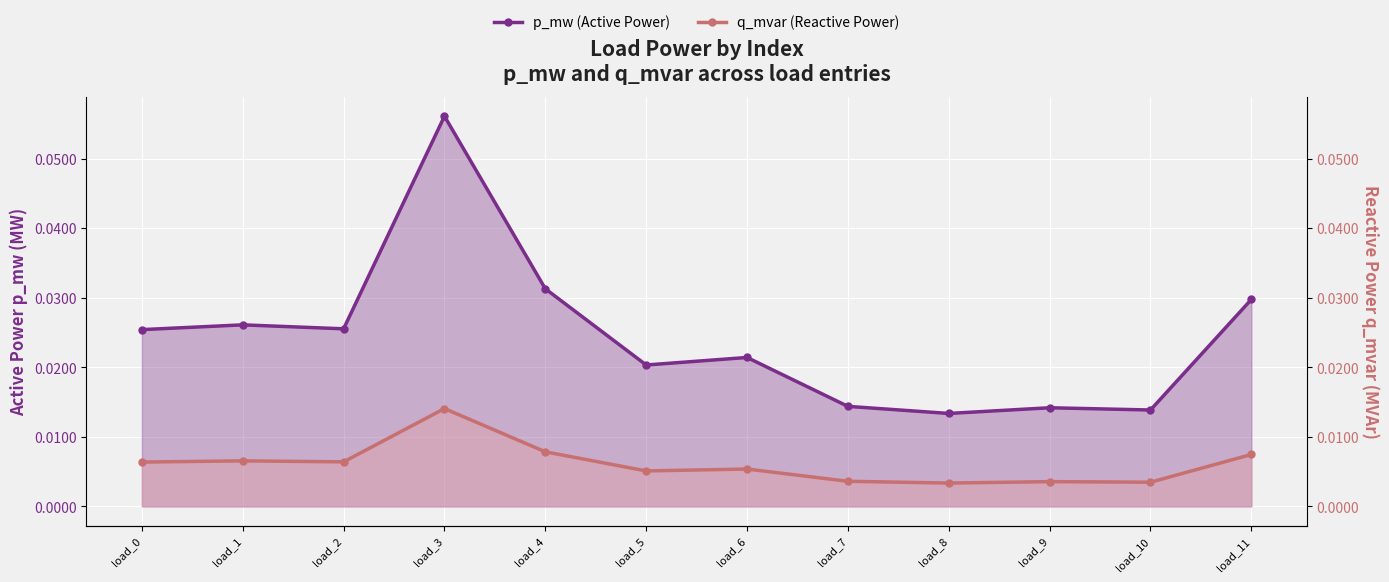

Between load_6 and load_11, which is larger?

load_11